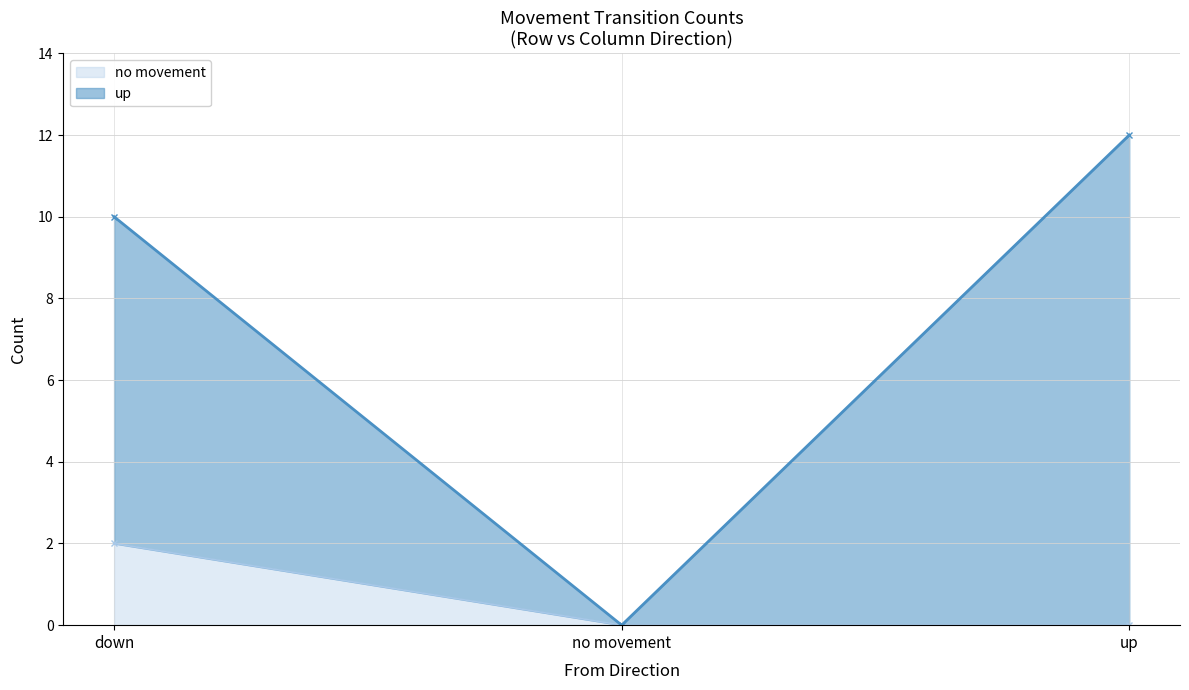

Where does the up series first go above 10?

up